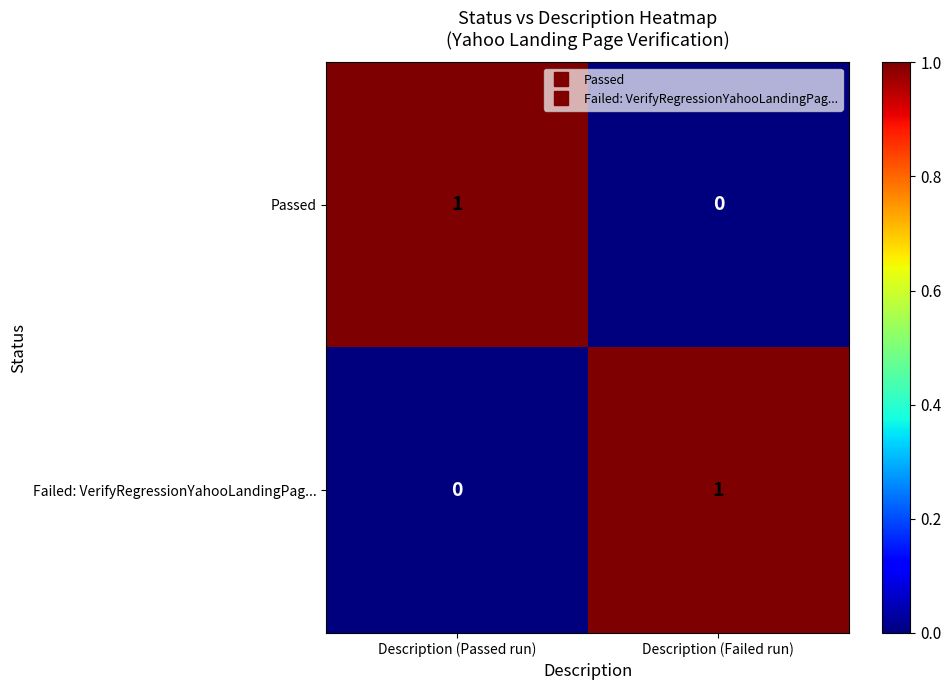

Reading left to right, what are all the values shown in this chart?

Passed: 1	0
Failed: VerifyRegressionYahooLandingPag...: 0	1